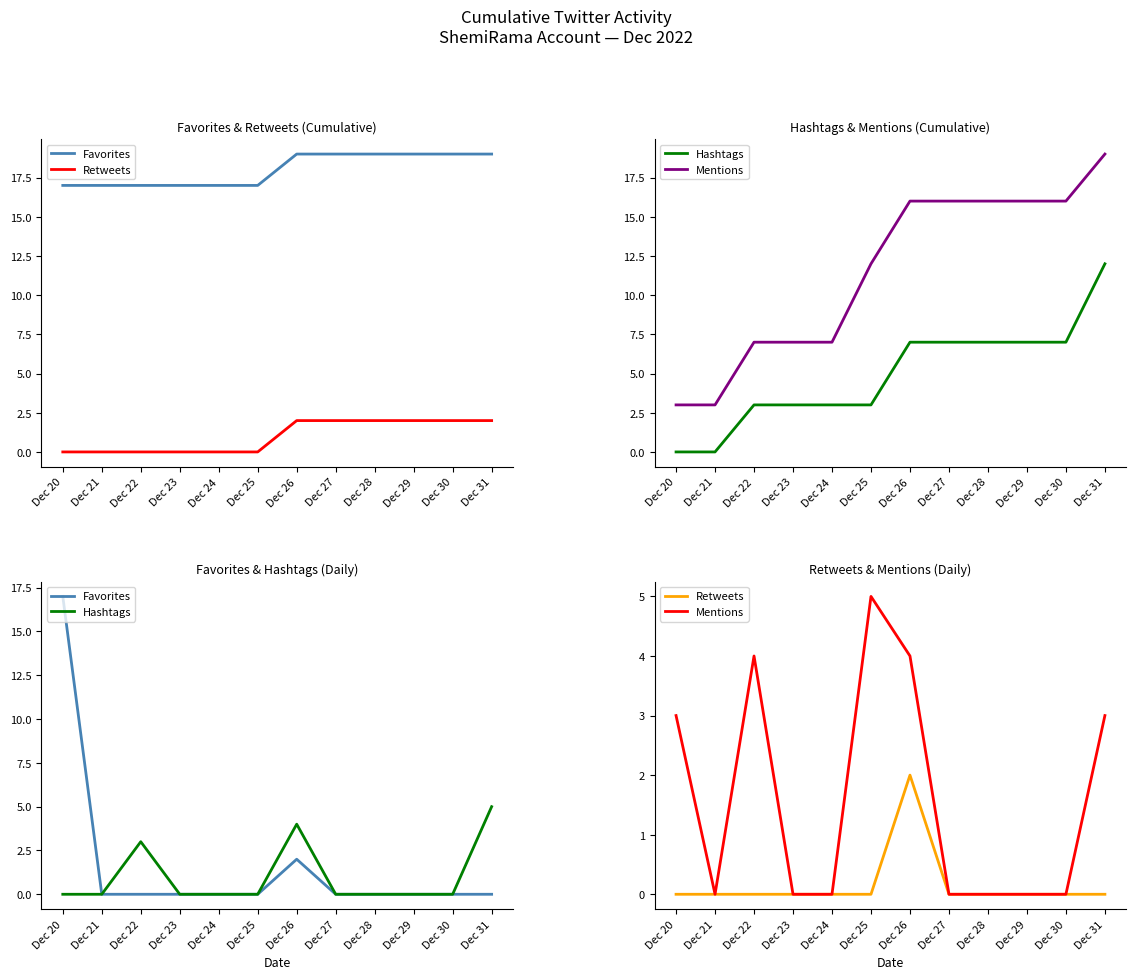

What are all the series names shown in the legend?

Favorites, Retweets, Hashtags, Mentions